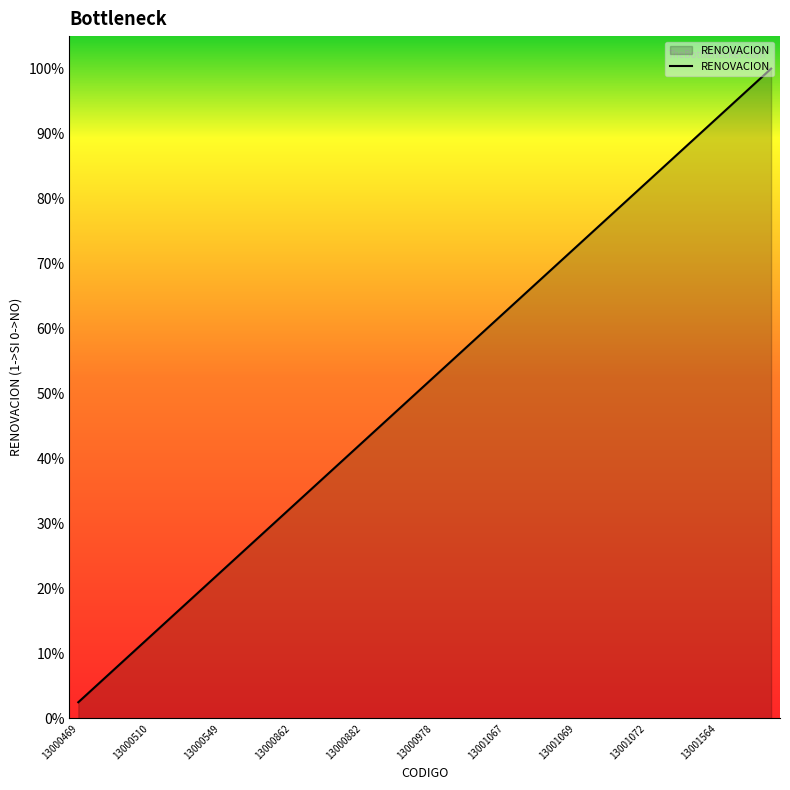

Does the chart display data point markers on the line(s)?

No